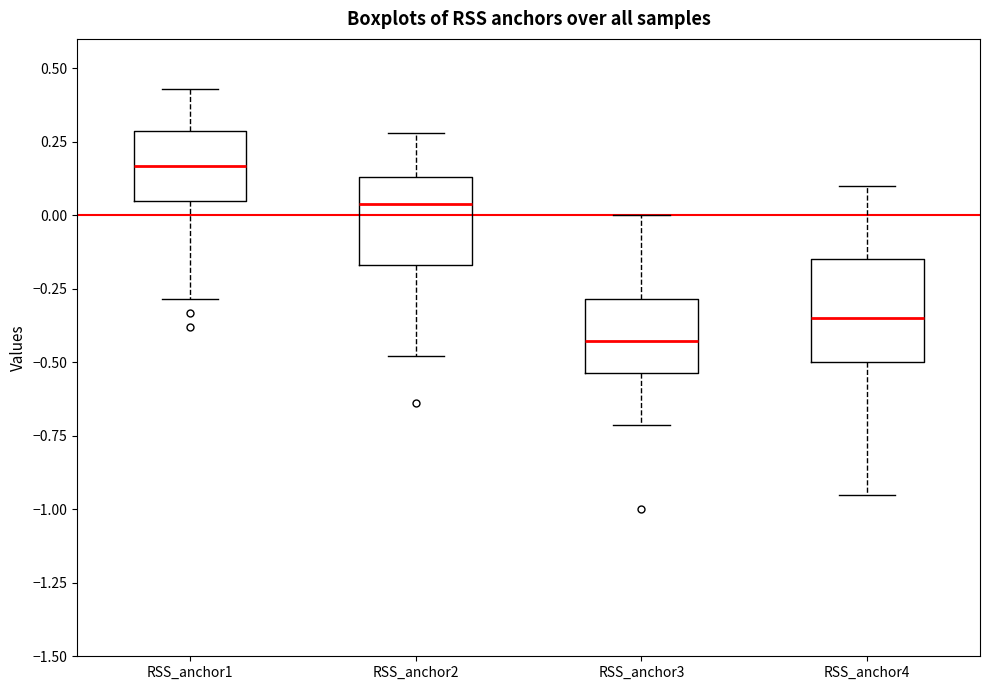

Where does the upper whisker of the box for RSS_anchor2 end on the y-axis? The values are not printed on the chart, so give them approximately, as read against the axis.

0.30